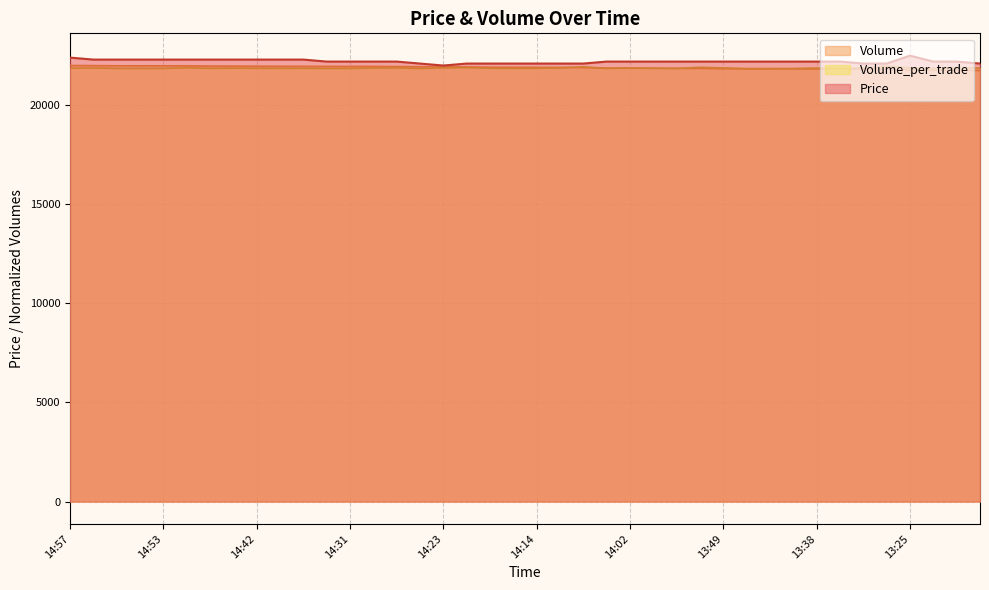

The value of Volume_per_trade at 13:38 is 21874.1. True or false?

True